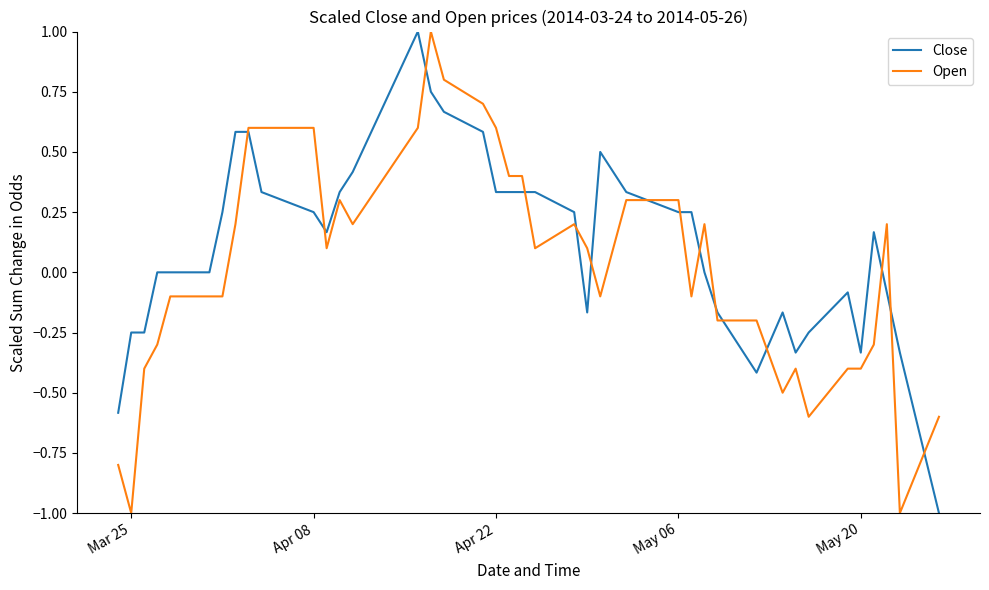

Rank the series by their average value, from lowest to highest.

Open, Close